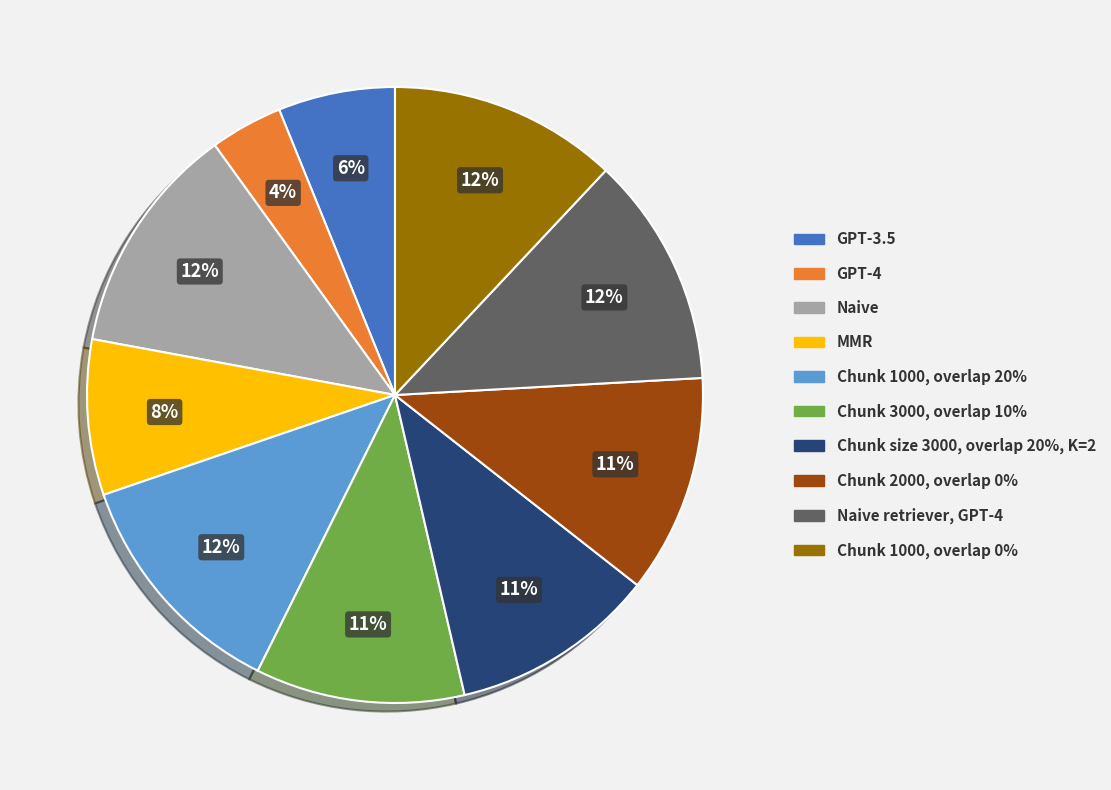

How many slices are in this pie chart?

10